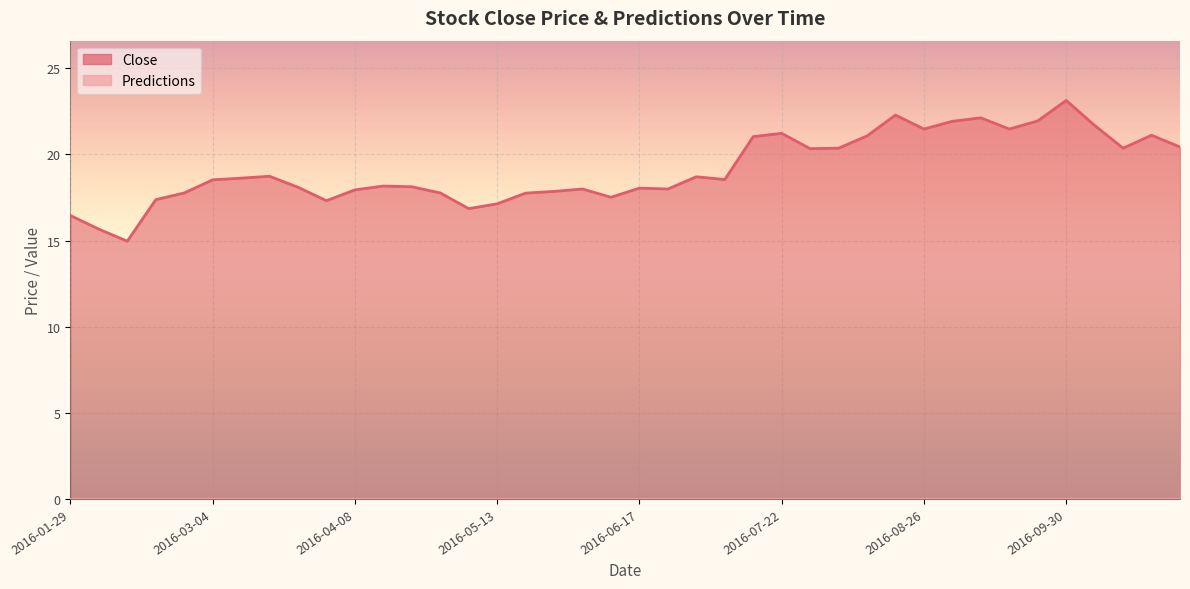

At which label does the data first exceed 18?

2016-03-04